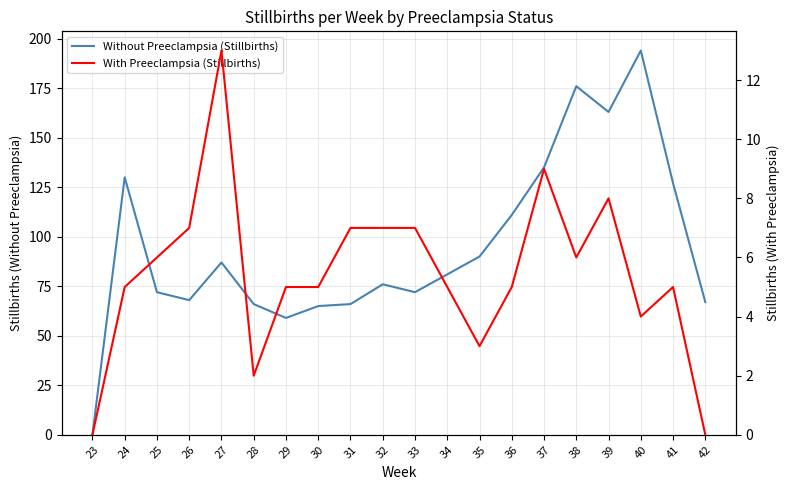

Read the Without Preeclampsia (Stillbirths) value at 42, to the nearest 10.

70